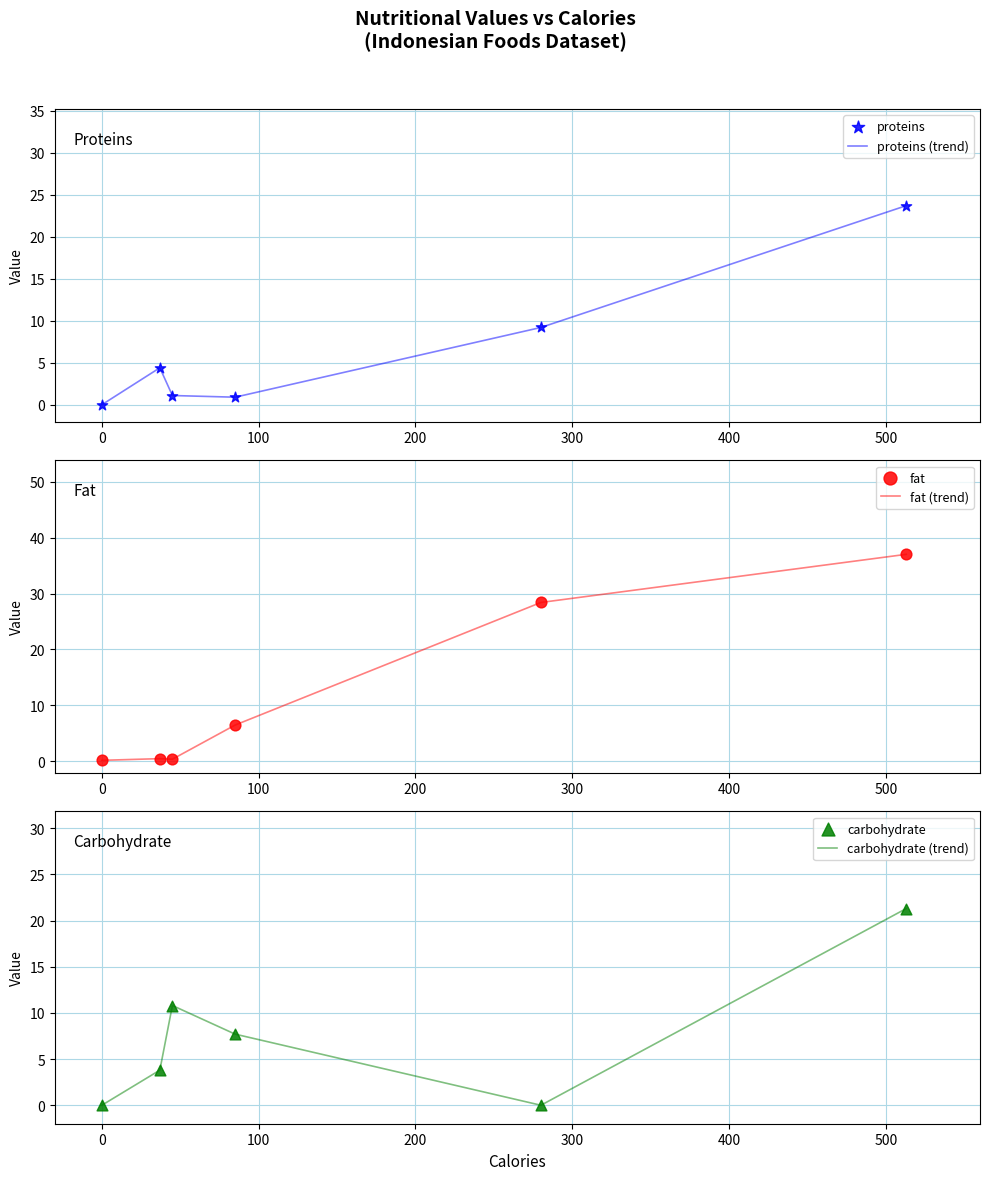

At how many categories does at least one series exceed 31?

2